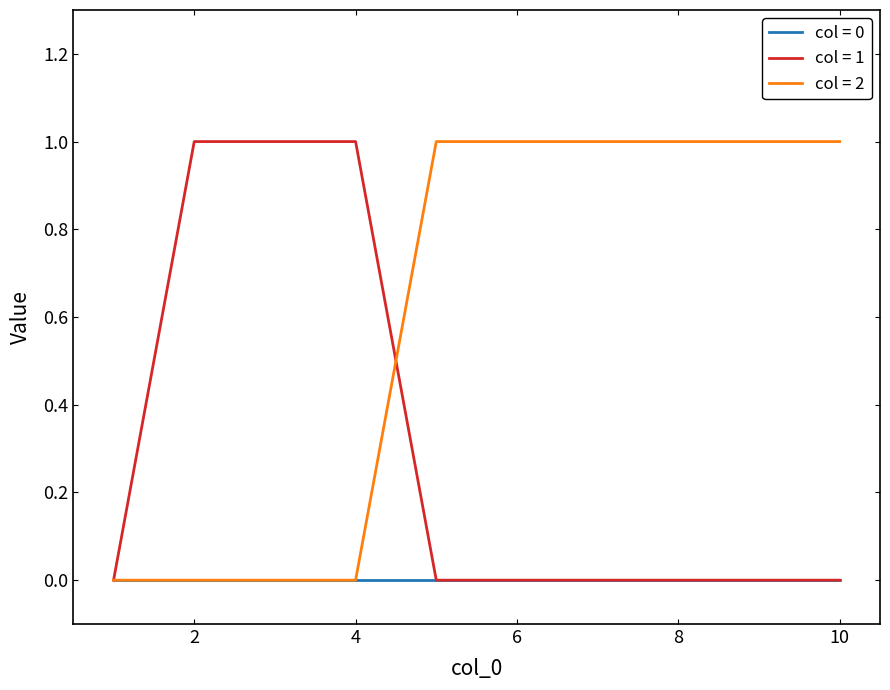

Which series has the largest total across all categories?

col = 2